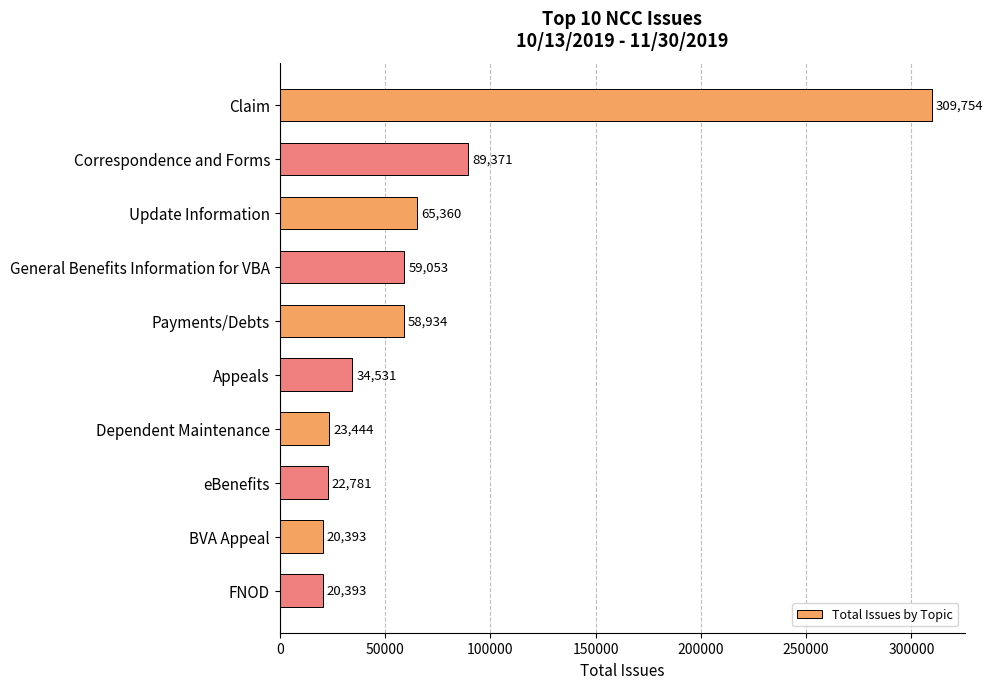

What is the greatest value displayed?

309754